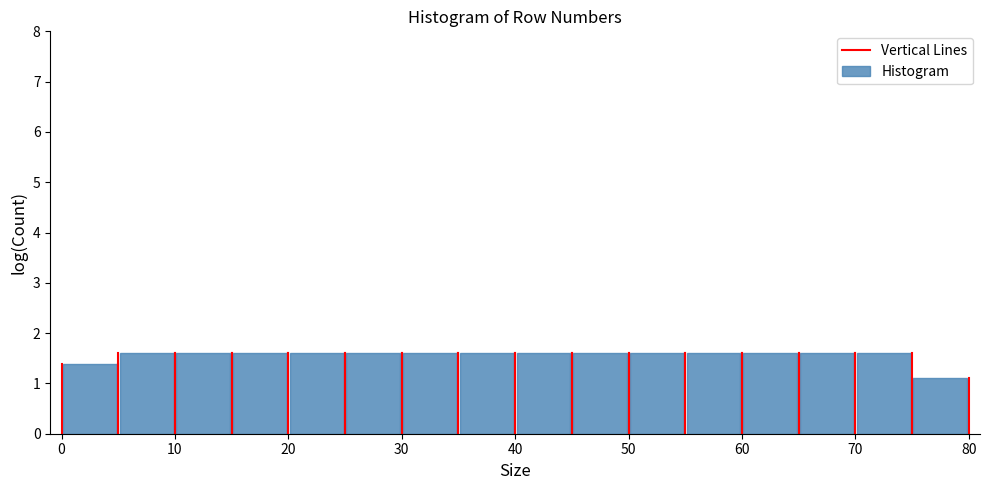

How tall is the bar that spans 15 to 20 on the x-axis? The values are not printed on the chart, so give them approximately, as read against the axis.

1.6